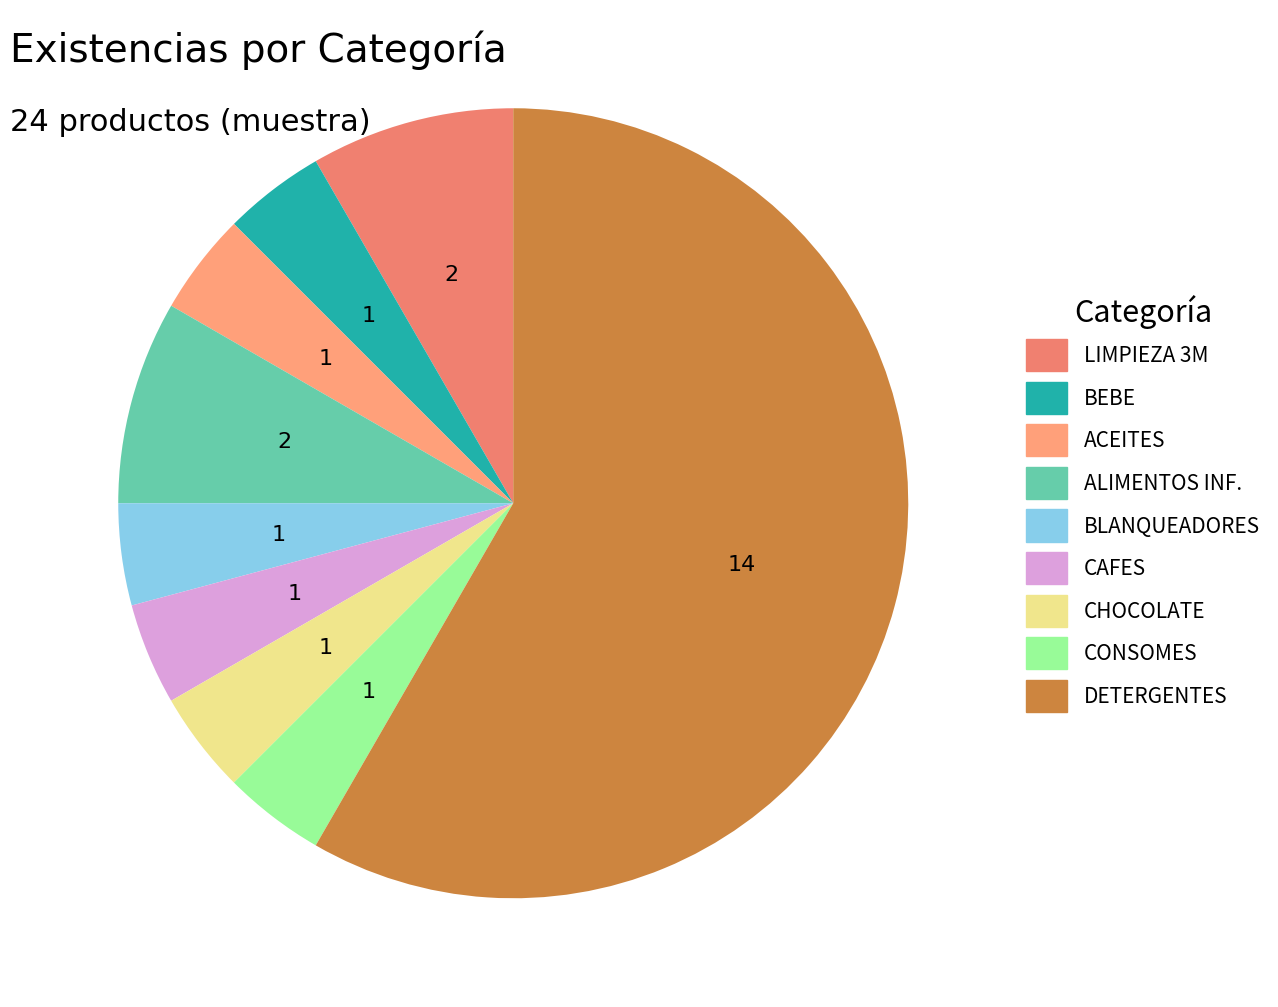

Is there a majority slice in this chart?

Yes